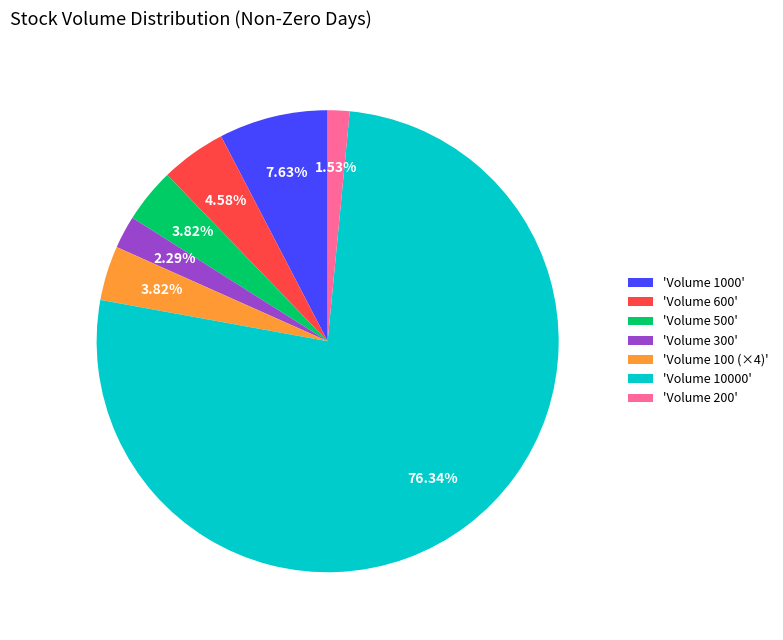

Which slice represents more than half of the pie?

'Volume 10000'